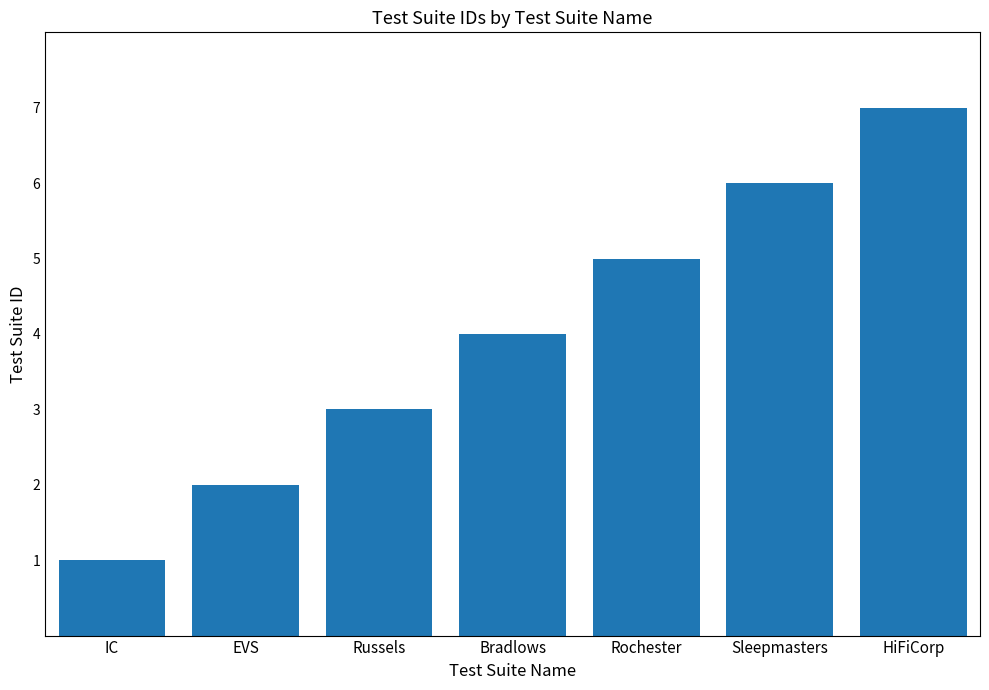

How many bars are there in total?

7